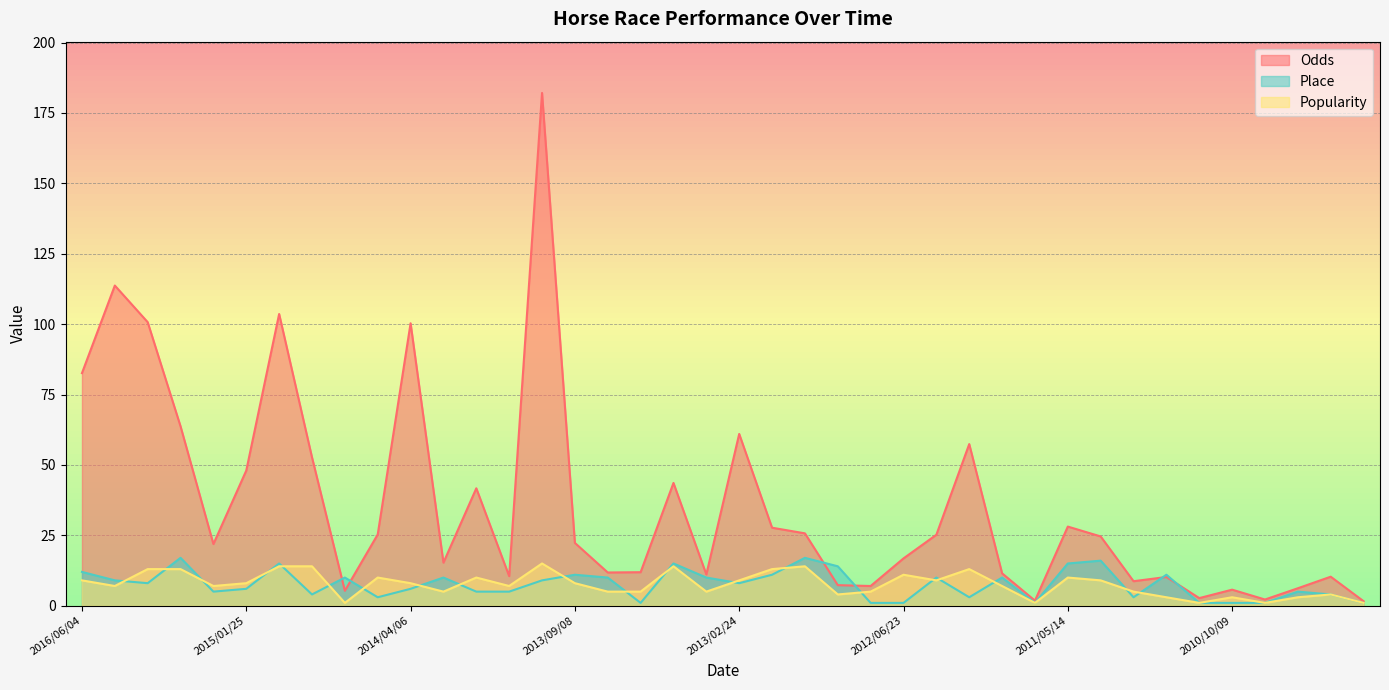

At how many categories does at least one series exceed 145?

1